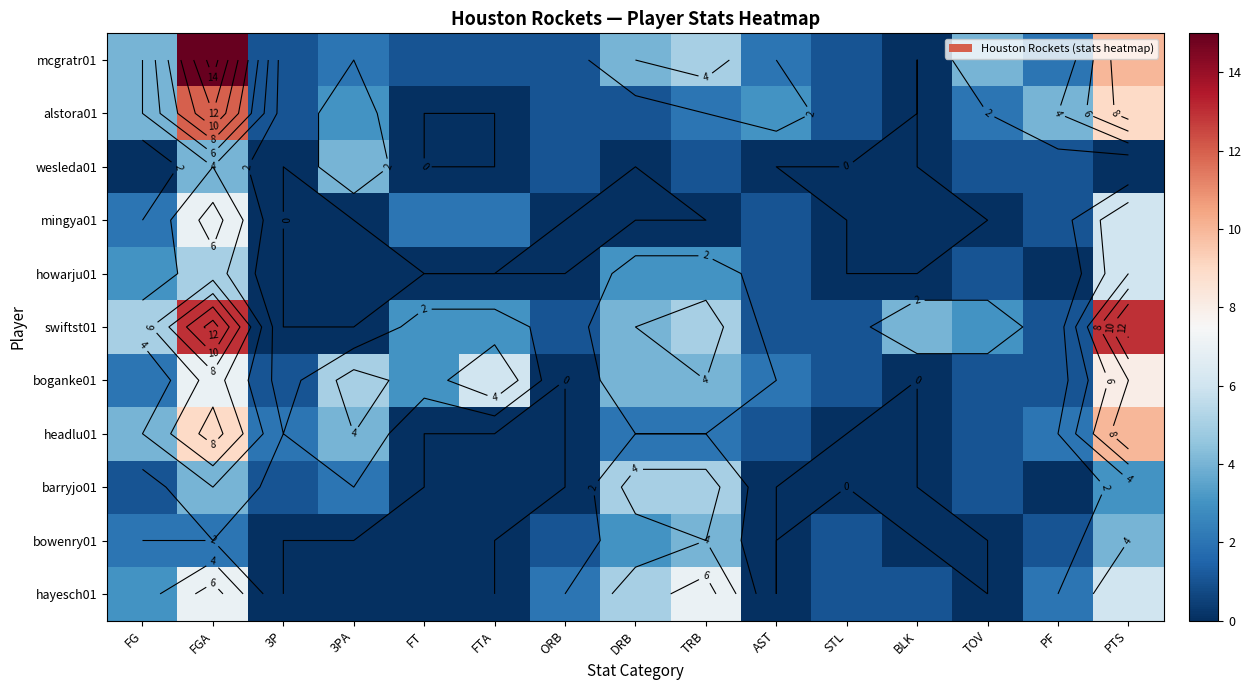

How many values in hayesch01 are above zero?

9